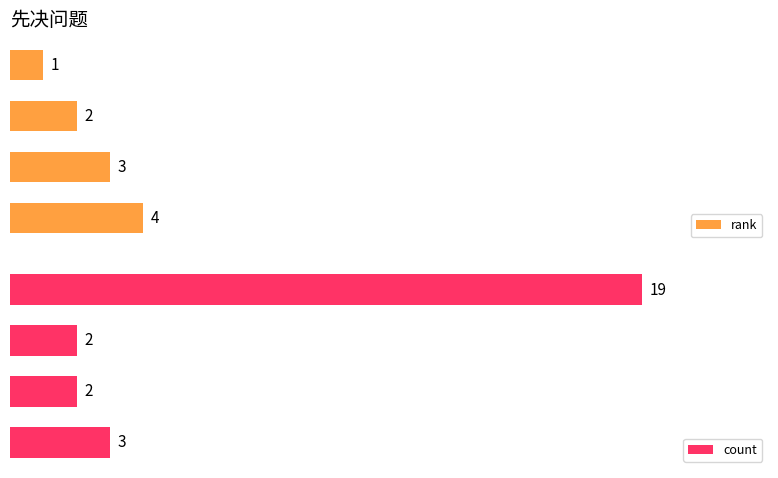

True or false: rank has a value of 3 at 3.

False